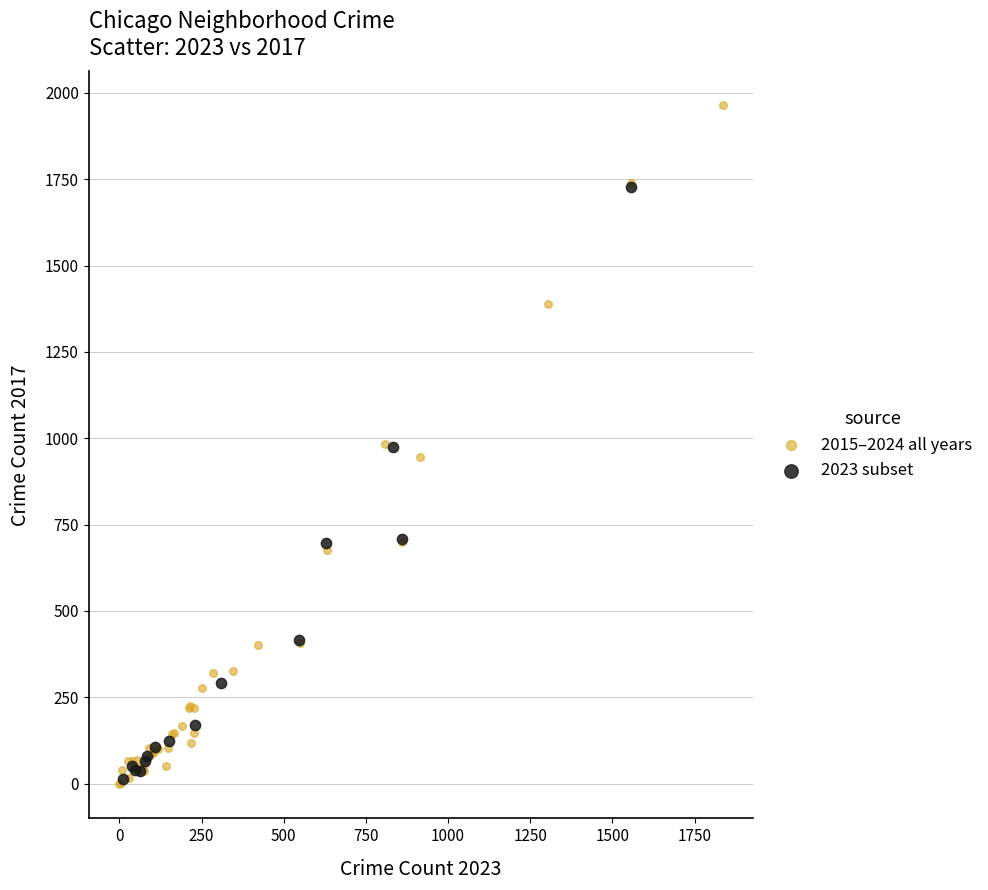

Which series reaches the maximum Y coordinate?

2015–2024 all years